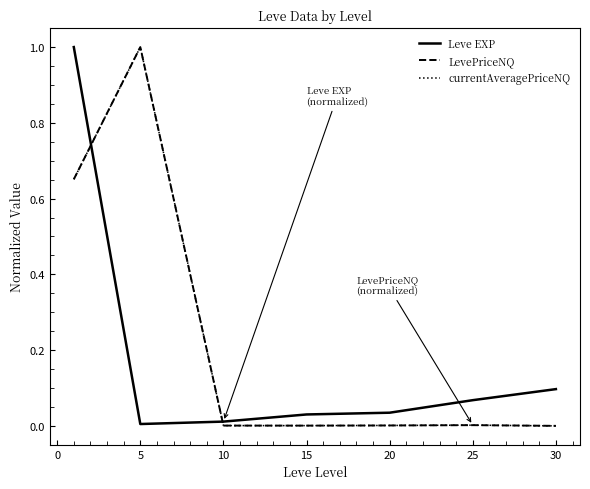

What is the highest value of the LevePriceNQ series?

1.0